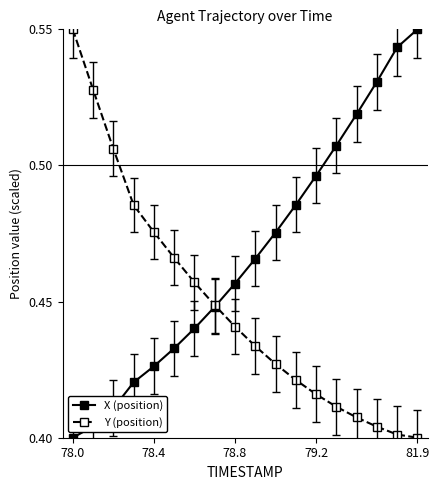

How many Y (position) values are between 0 and 1?

18